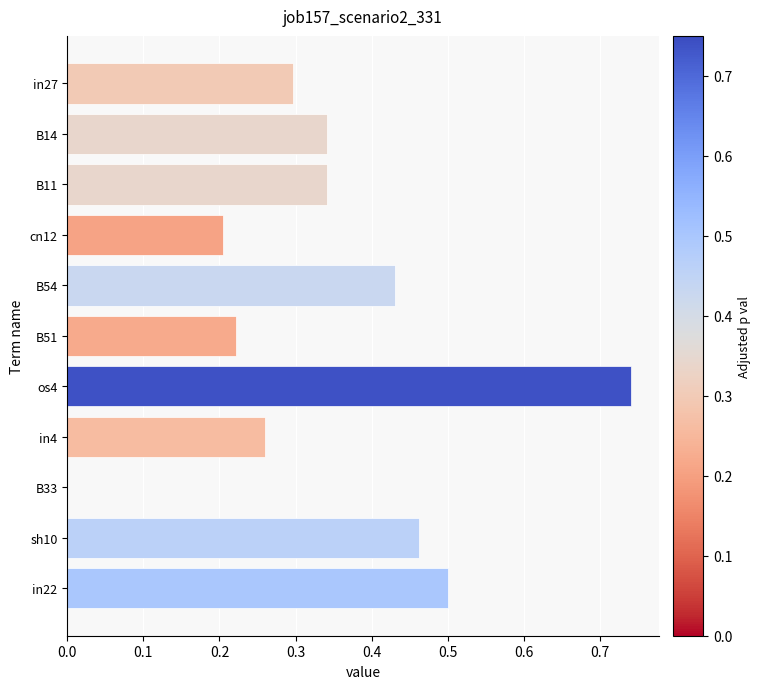

At which category does the chart reach its peak across all series?

os4